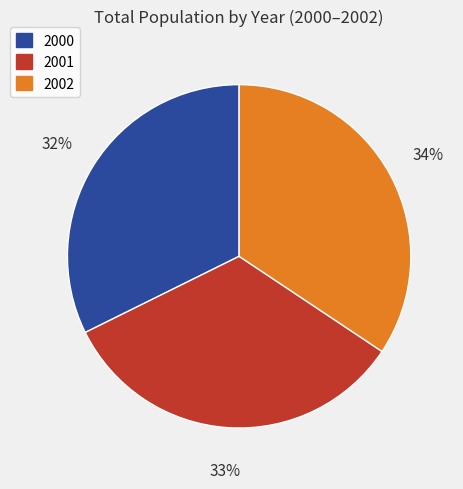

How many slices are in this pie chart?

3